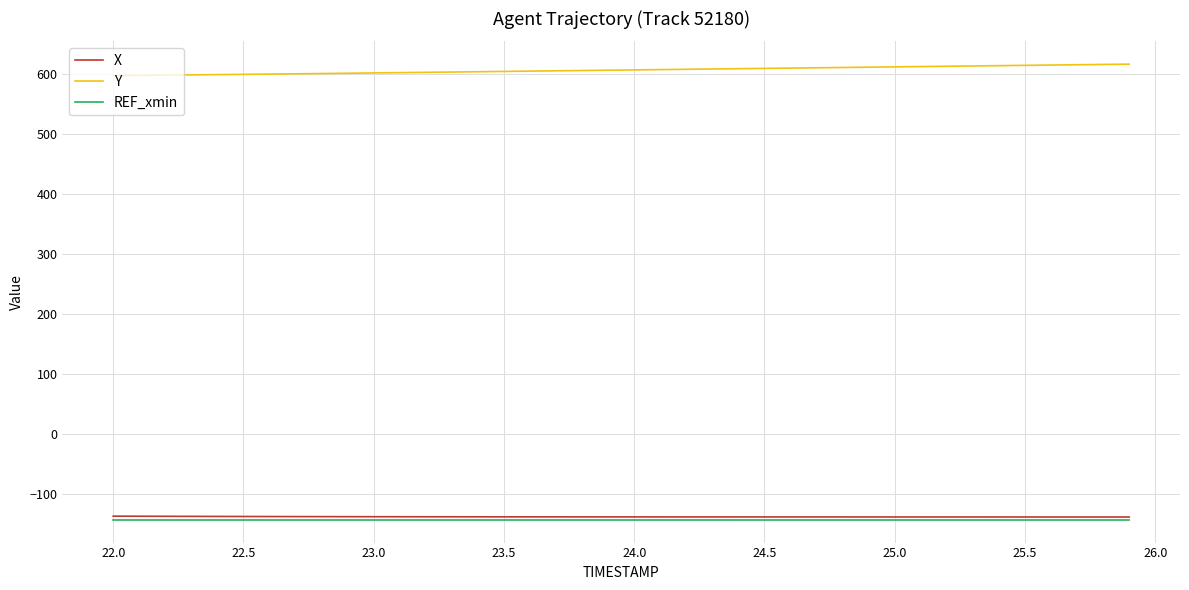

How many lines are shown in the chart?

3